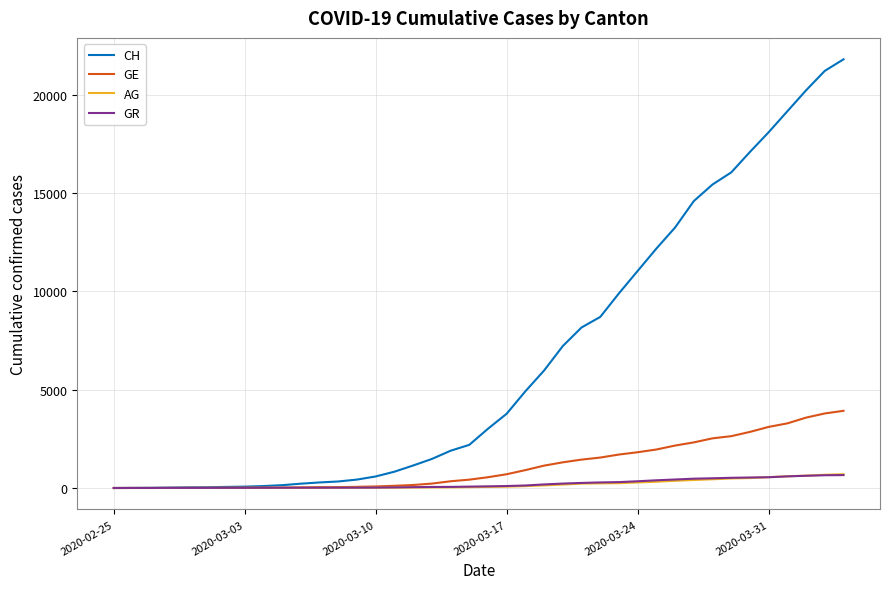

Which series has the widest spread of values?

CH